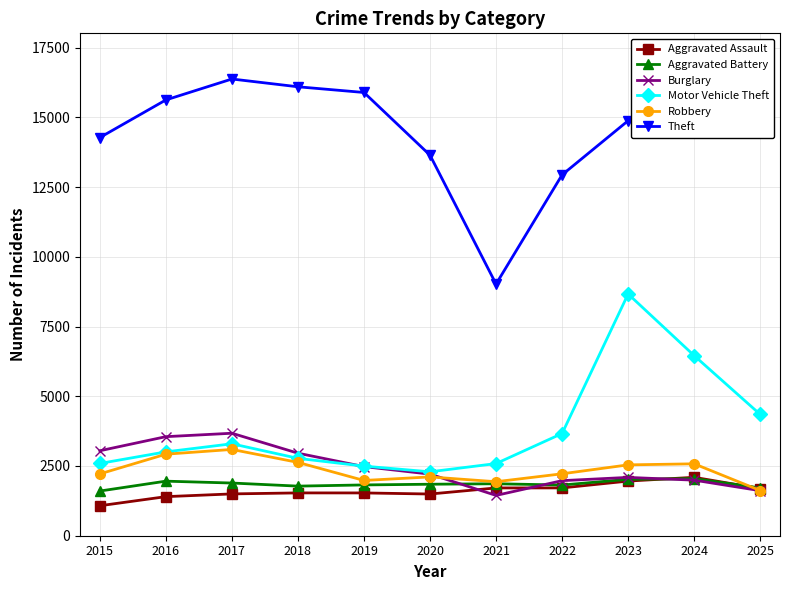

What is the value of the Aggravated Battery point at the 4th from the left?

1778